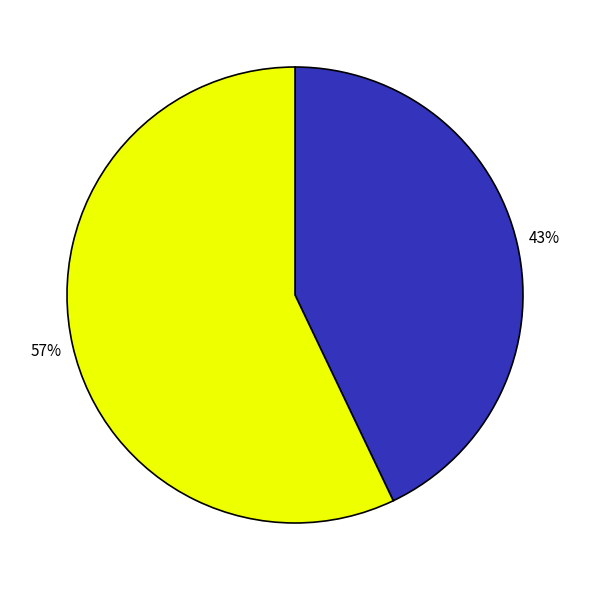

Is there a majority slice in this chart?

Yes